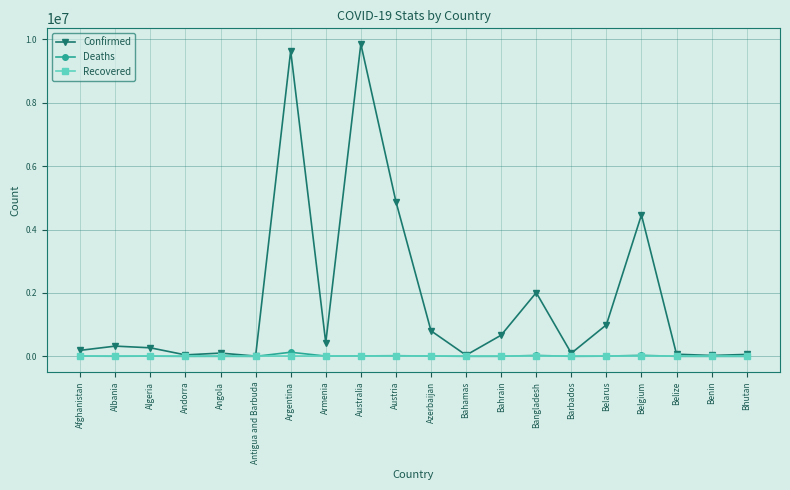

What is the label of the 14th point from the right?

Argentina